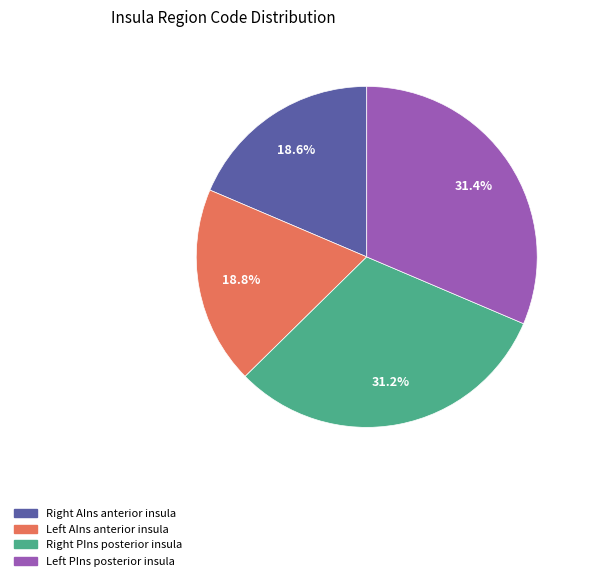

Is there a majority slice in this chart?

No